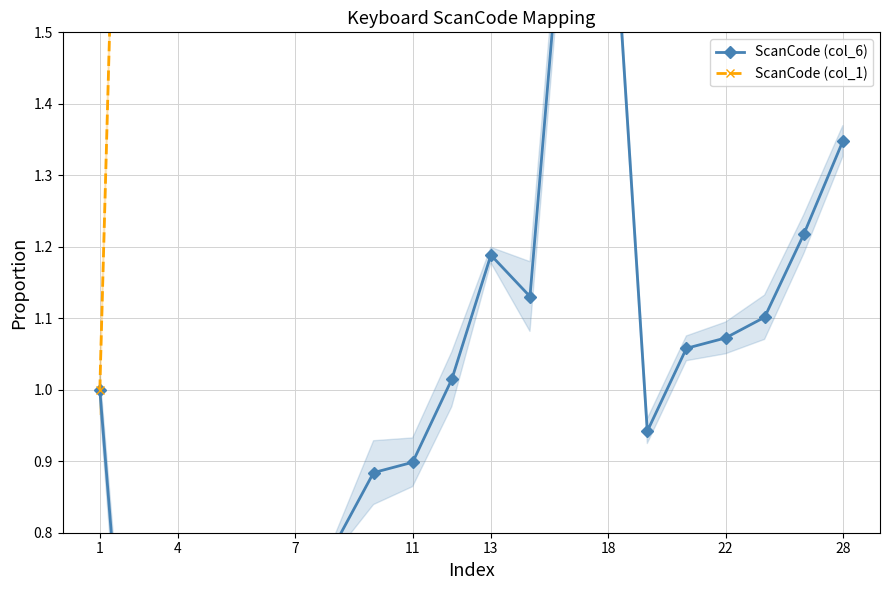

True or false: ScanCode (col_1) and ScanCode (col_6) intersect in this chart.

False